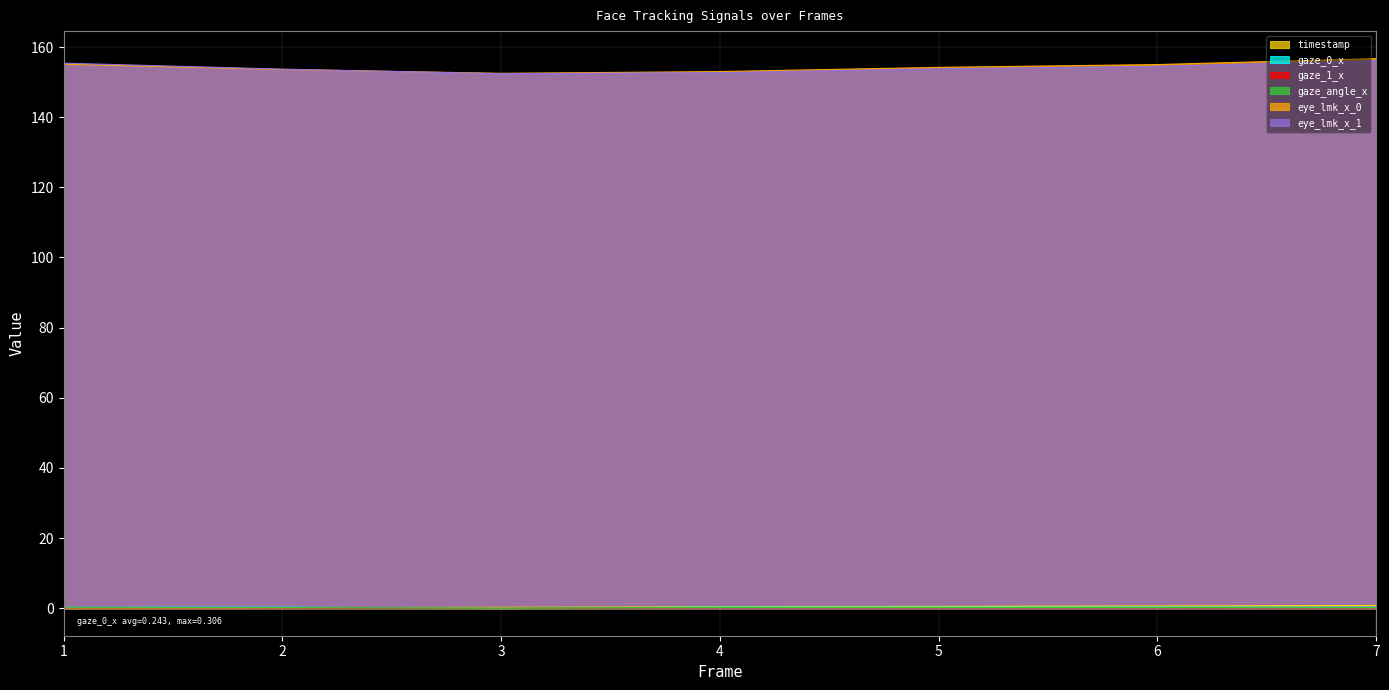

How many data points in gaze_1_x are above 0?

6